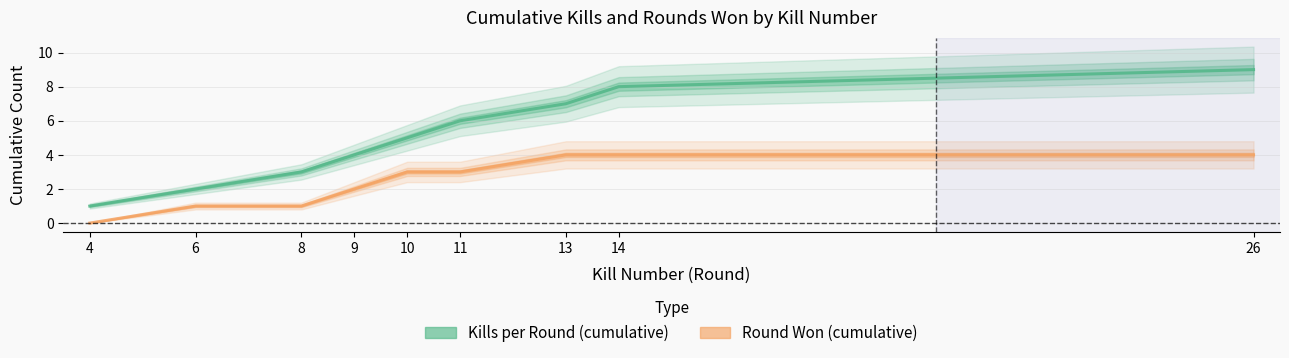

At which category is the sum across all series the highest?

26